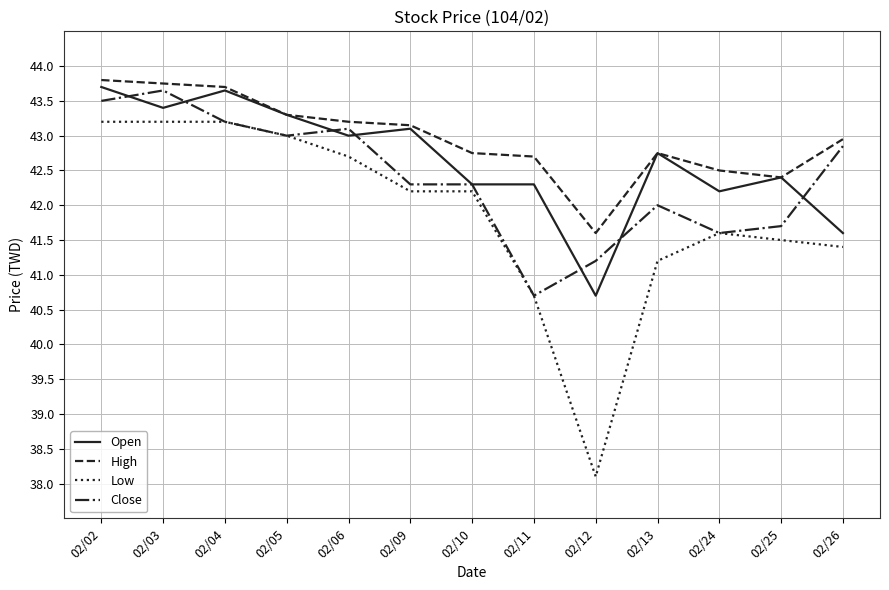

What is the maximum value for Open?

43.7